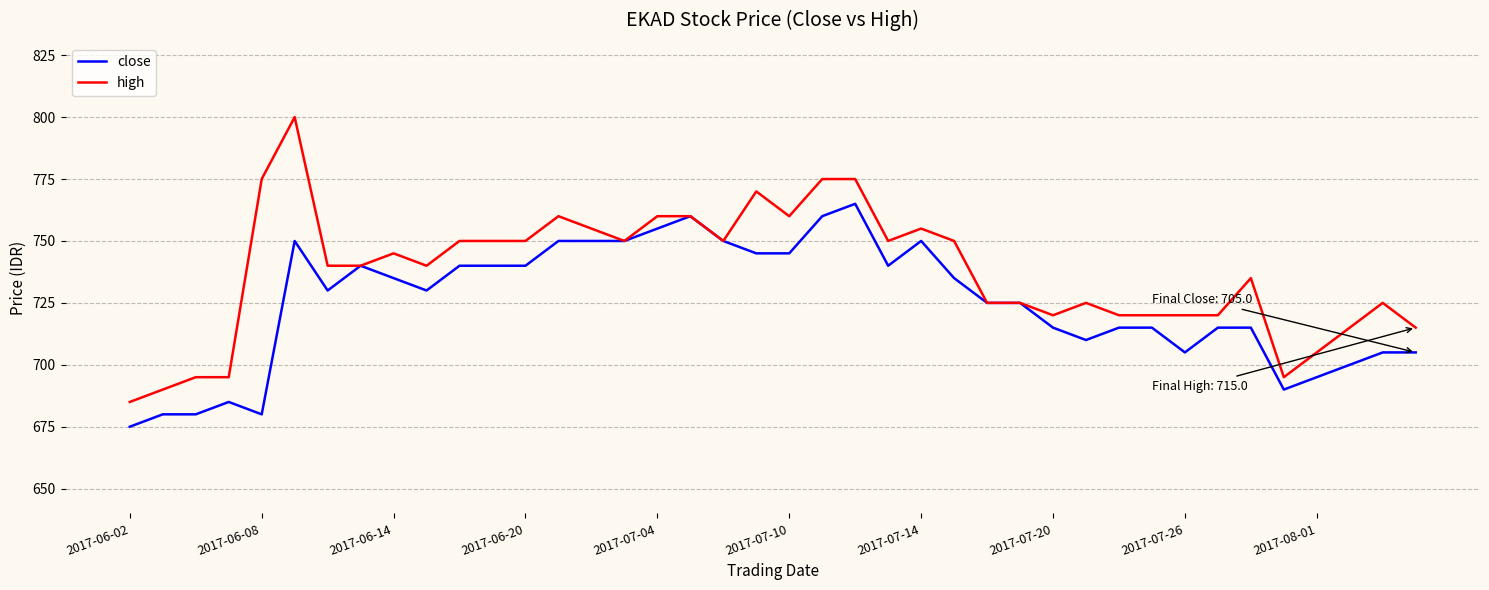

List the series in order of their peak value, highest first.

high, close